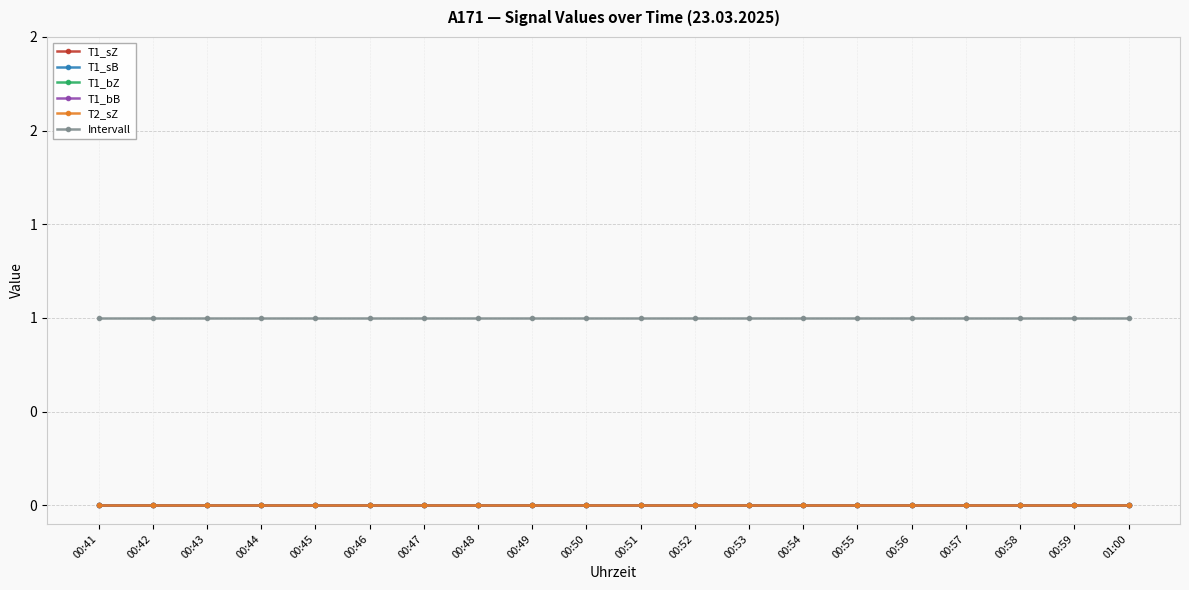

Is this an area chart (filled region under the line)?

No